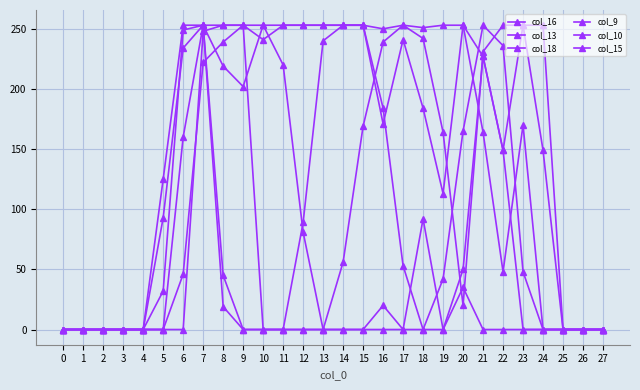

Which series has the largest range (max minus min)?

col_16